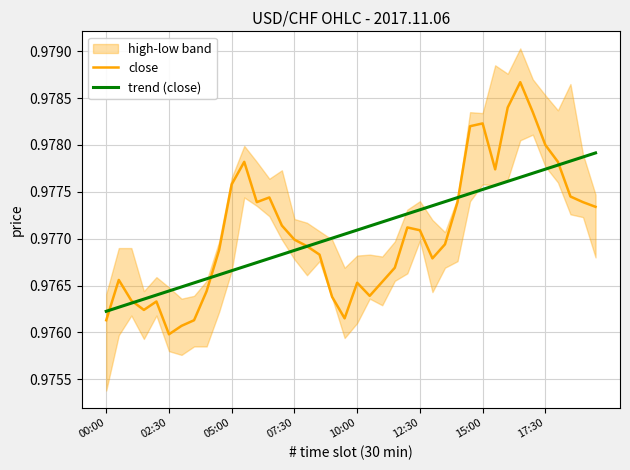

Between 33 and 20, which is larger?

33